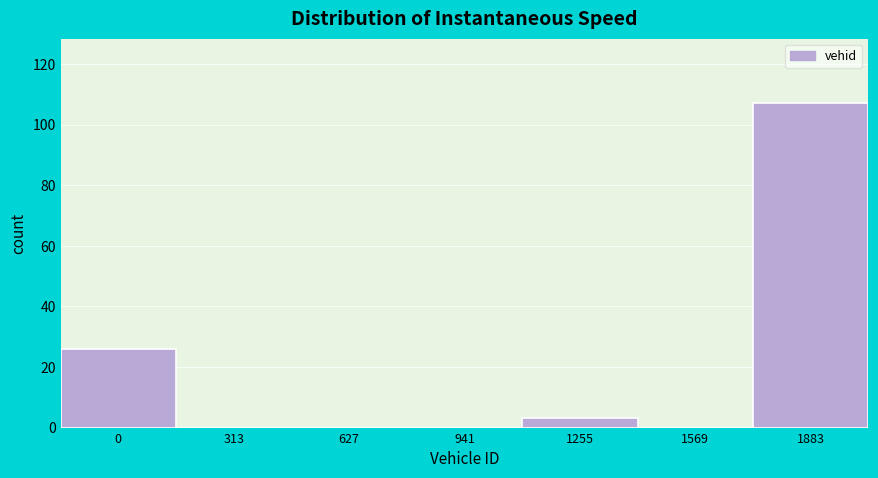

Reading left to right, list all the values displayed in this chart.

0=26	313=0	627=0	941=0	1255=3	1569=0	1883=107